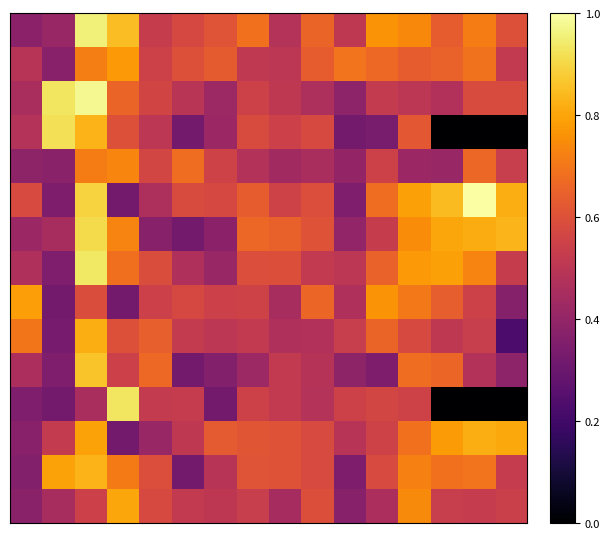

What is the maximum value shown in the chart?

1.0